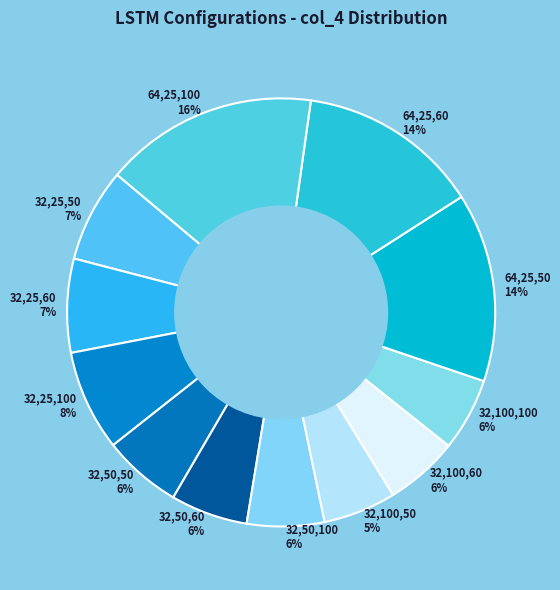

Do 64,25,50 and 32,50,100 together represent more than half of the pie?

No